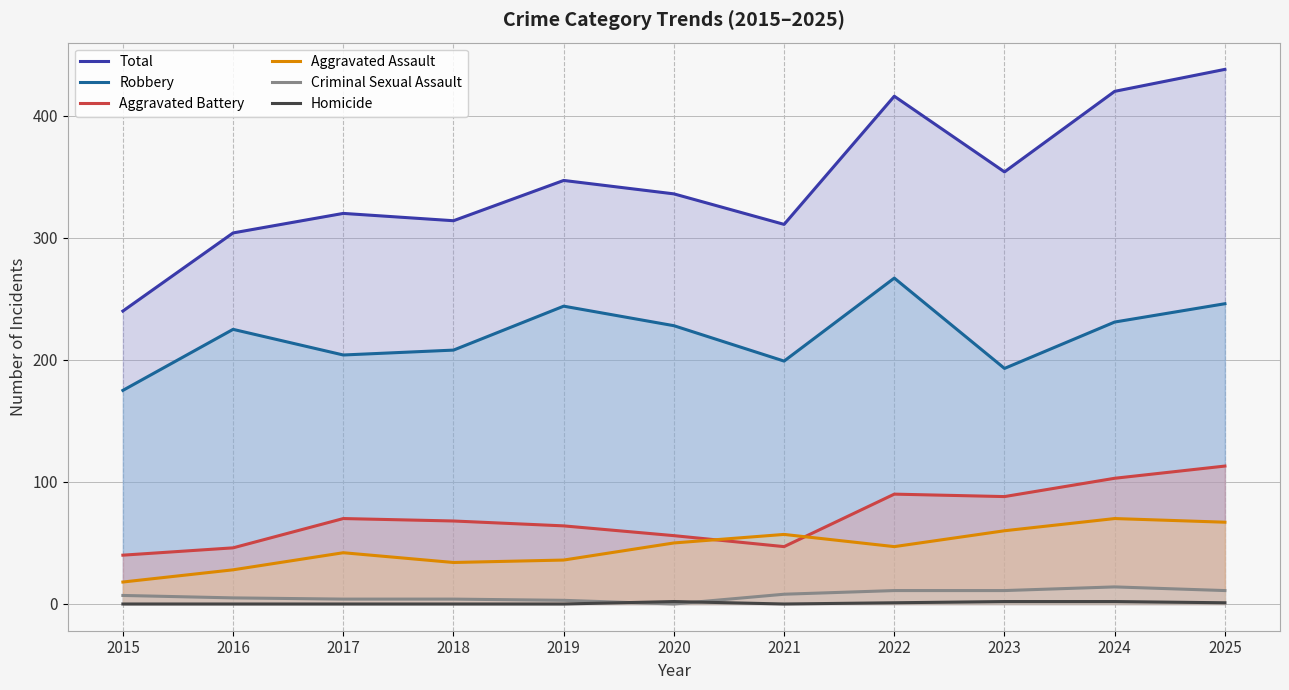

True or false: Aggravated Battery and Total cross at least once.

False